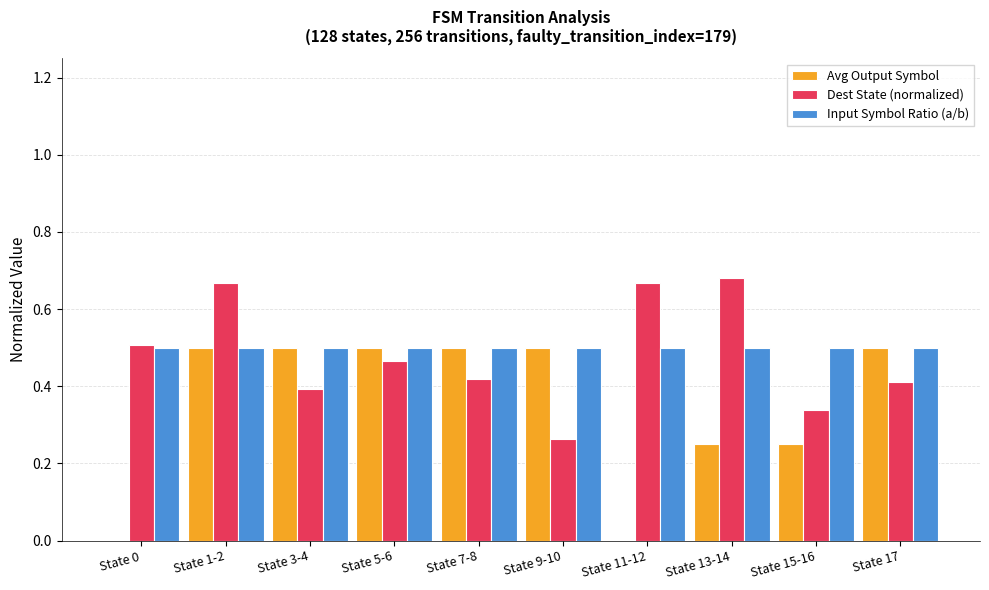

What is the total value across all series at State 5-6?

1.5